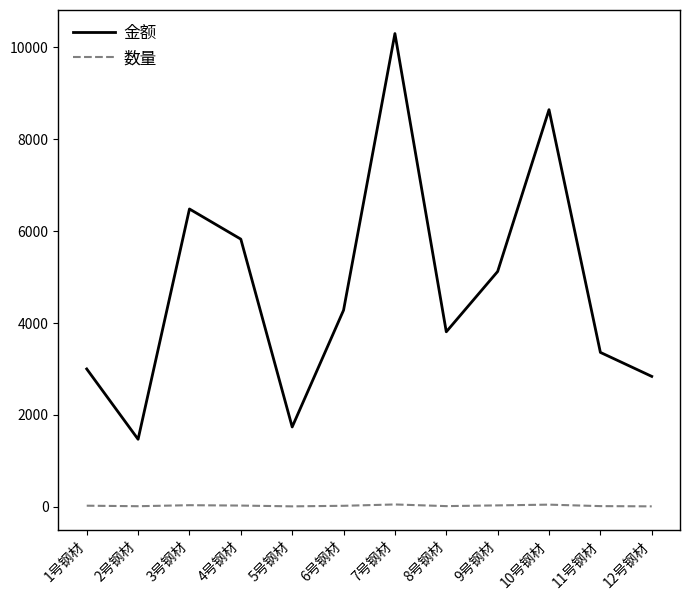

Is the value of 金额 at 1号钢材 greater than the value of 数量 at 11号钢材?

Yes